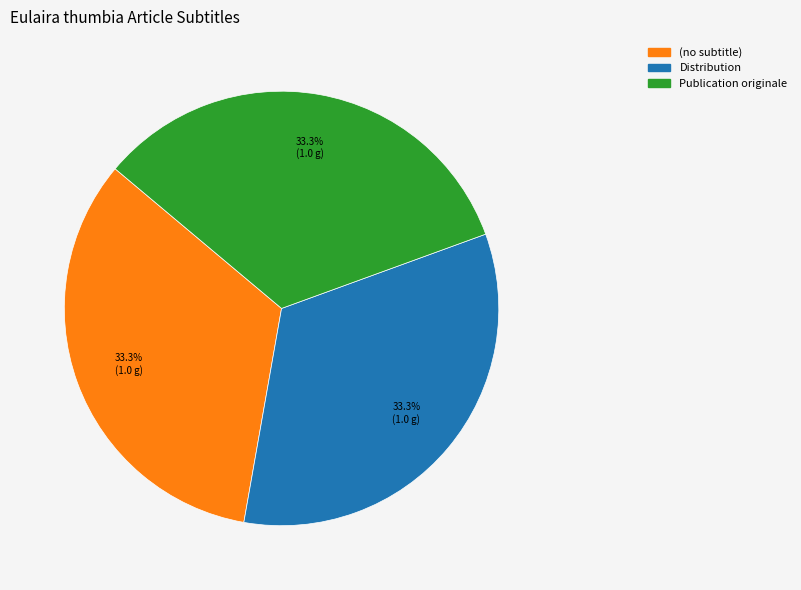

True or false: Distribution accounts for 22% of the total.

False